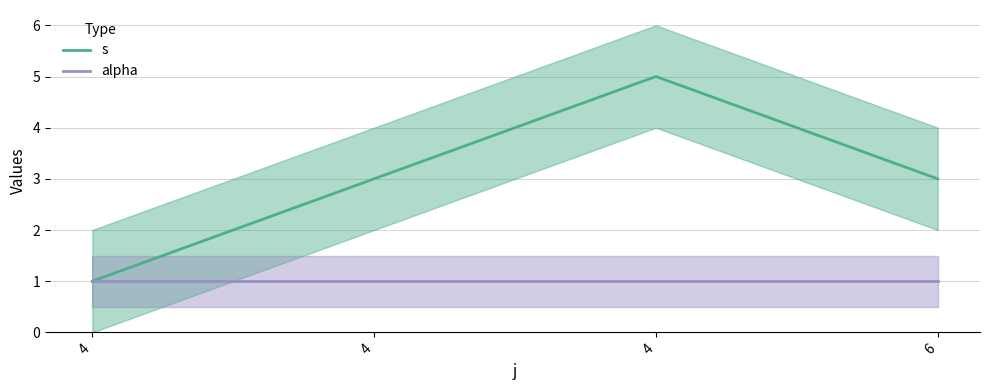

Rank the series by their average value, from lowest to highest.

alpha, s